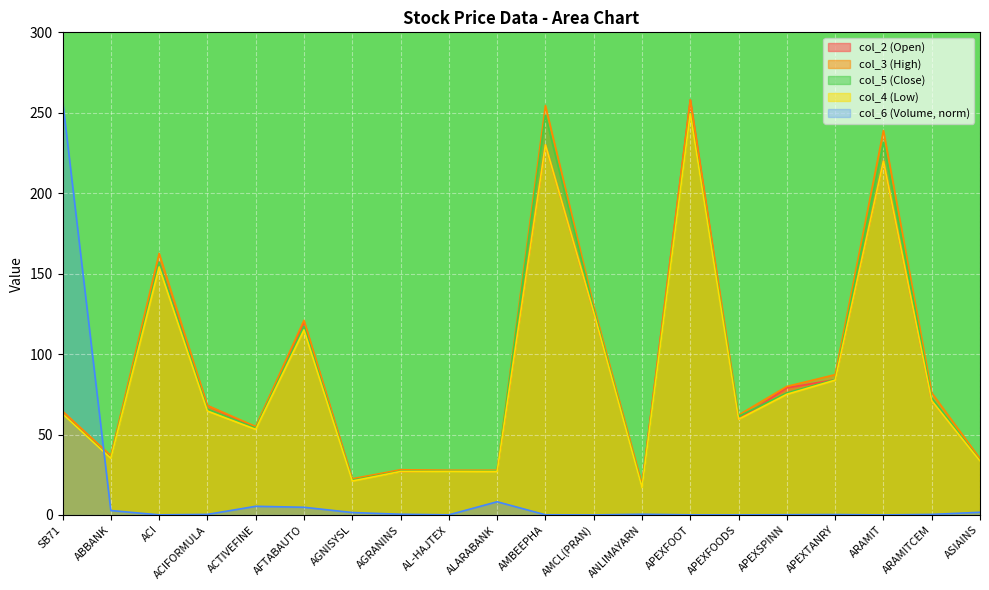

How many series are shown in this chart?

5